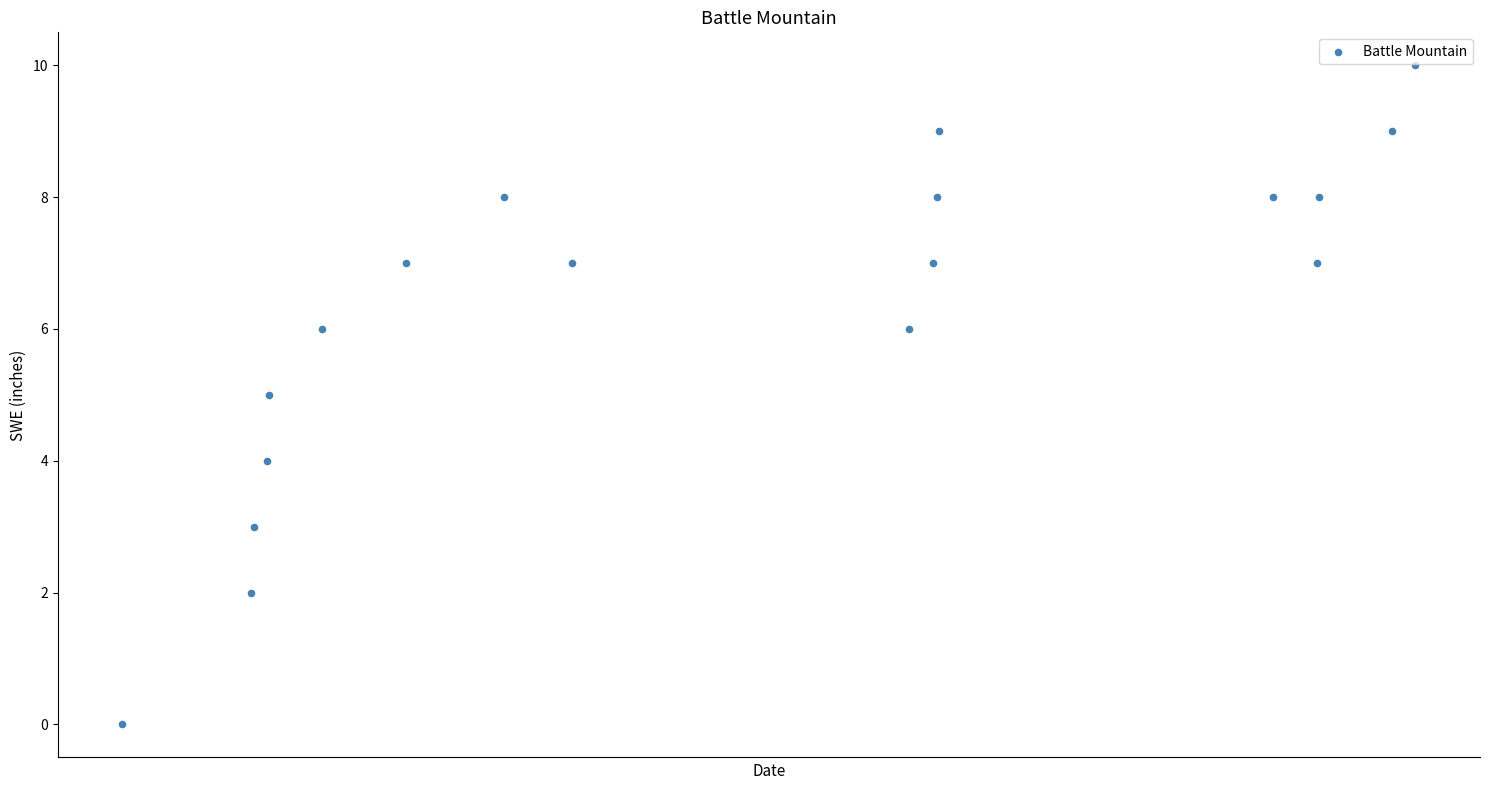

What is the range of Y values (max minus min)?

10